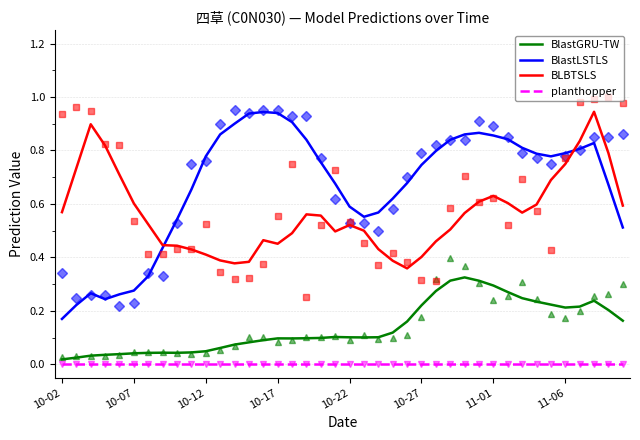

True or false: BlastGRU-TW and BlastLSTLS intersect in this chart.

False